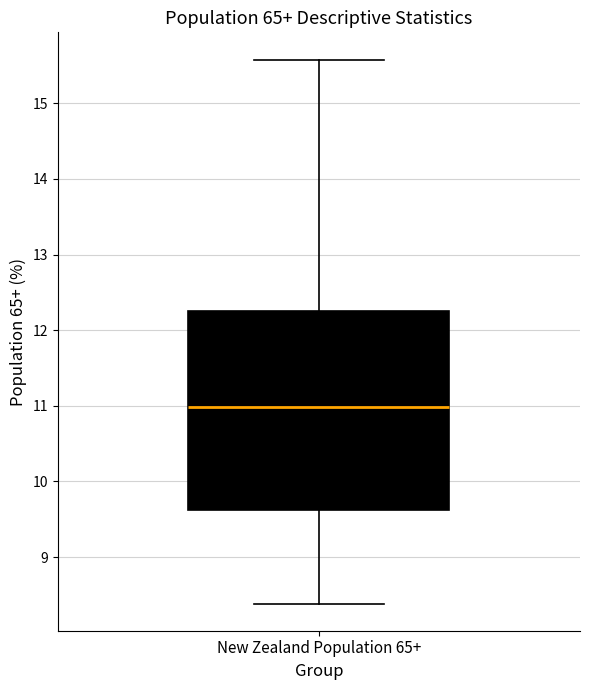

Where is the upper edge of the box for New Zealand Population 65+ on the y-axis? The values are not printed on the chart, so give them approximately, as read against the axis.

12.3